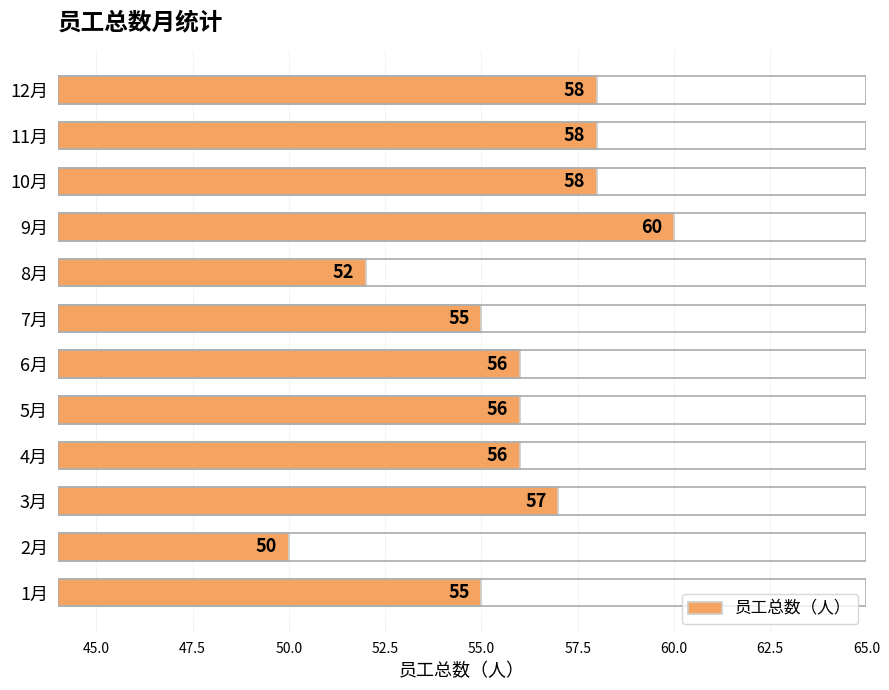

At which category does the chart reach its peak across all series?

9月